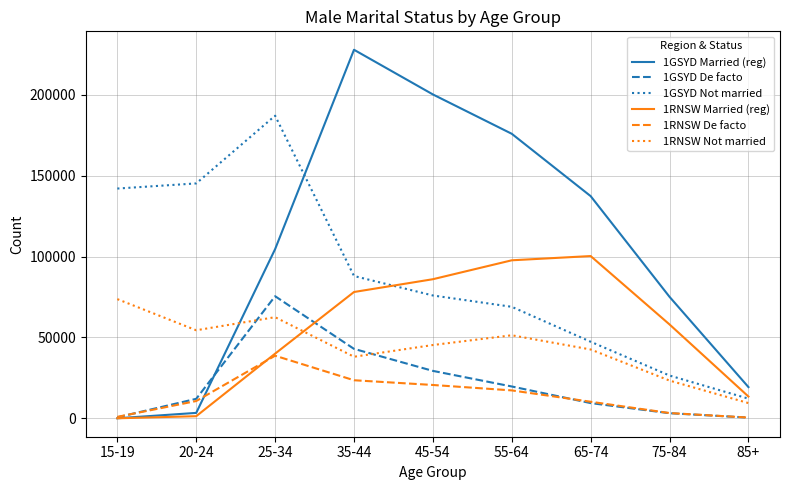

Which category has the lowest value in the 1GSYD Not married series?

85+